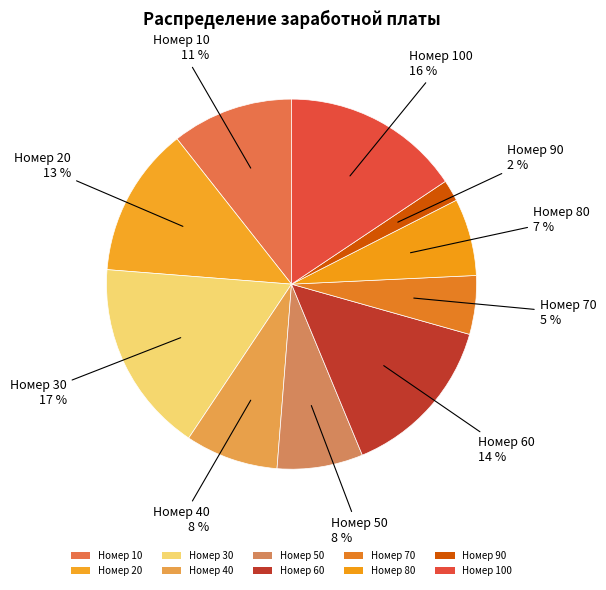

Which category has the smallest portion of the pie?

90